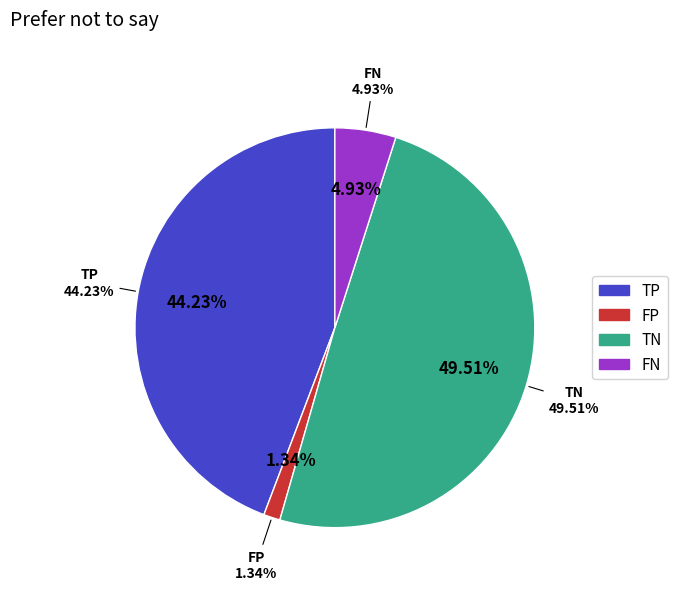

What is the ratio of the value at TN to the value at TP?

1.1